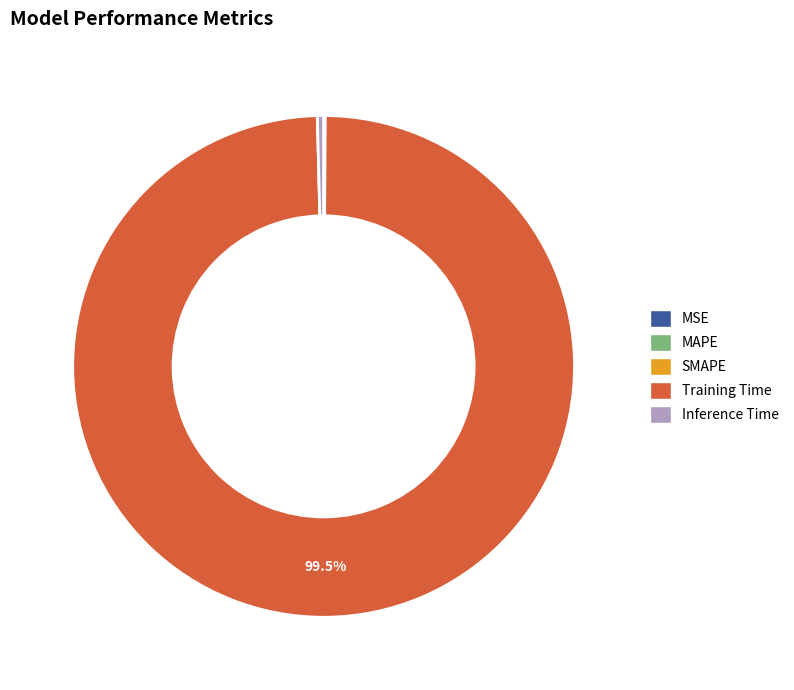

Which slice represents more than half of the pie?

Training Time